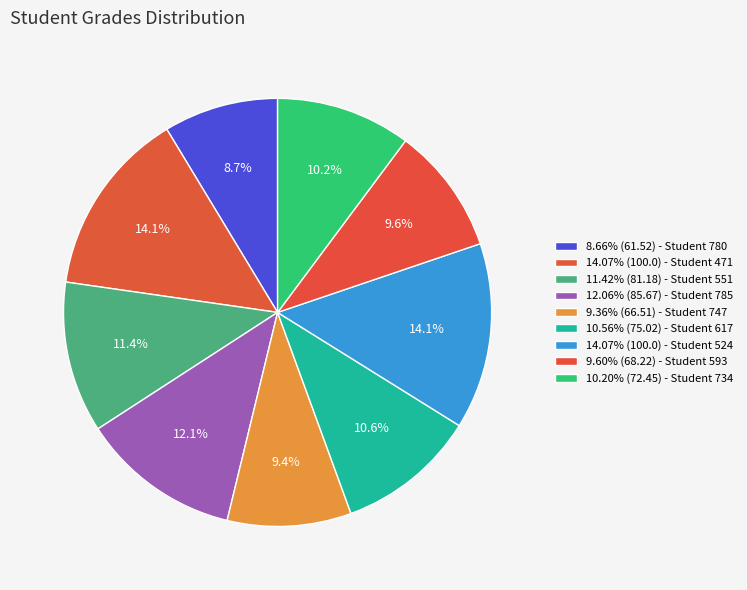

Which slice is the largest?

471